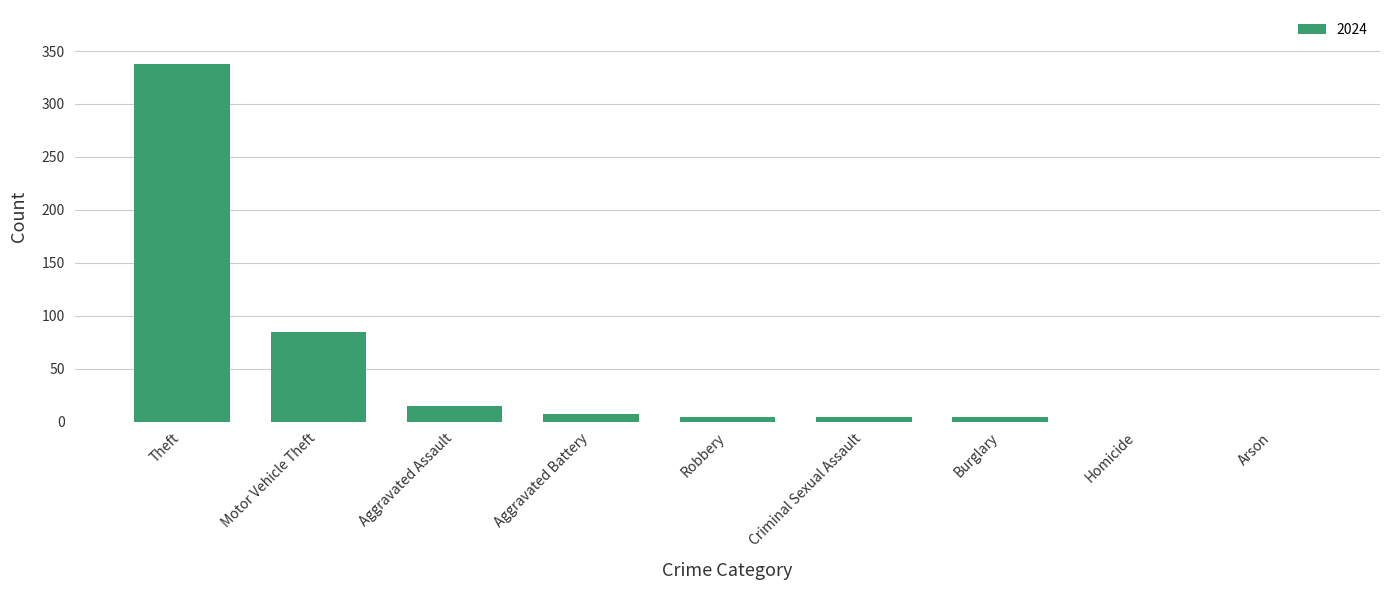

How many distinct data groups are displayed?

1